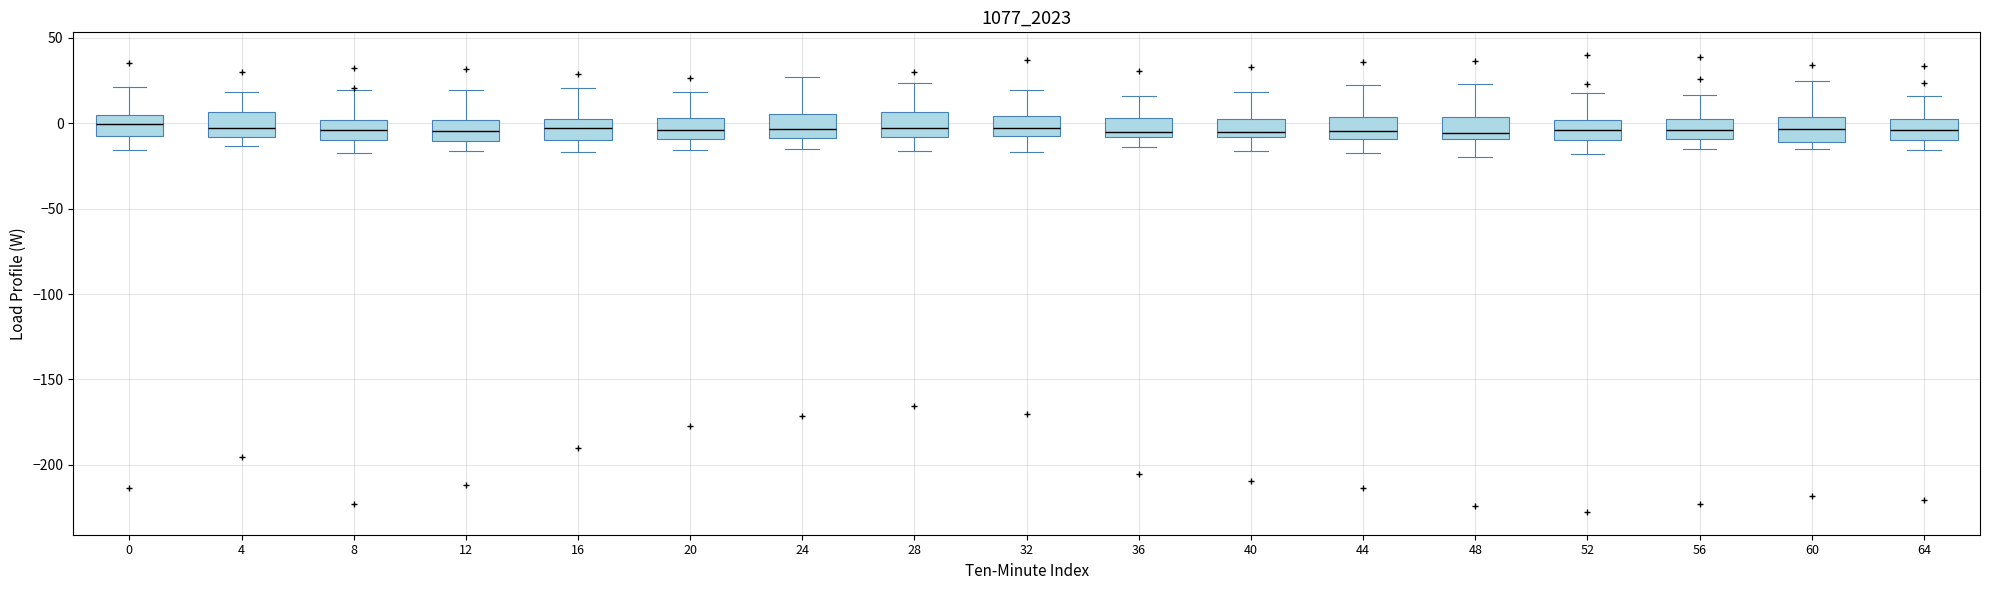

Where does the lower whisker of the box at x = 8 end on the y-axis? The values are not printed on the chart, so give them approximately, as read against the axis.

-20